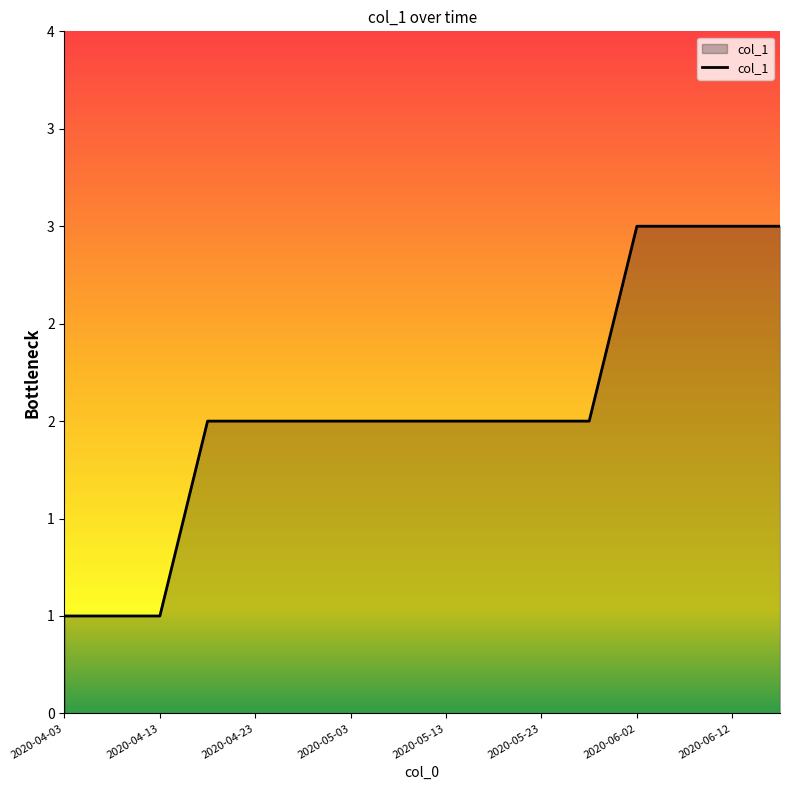

Does the chart display data point markers on the line(s)?

No